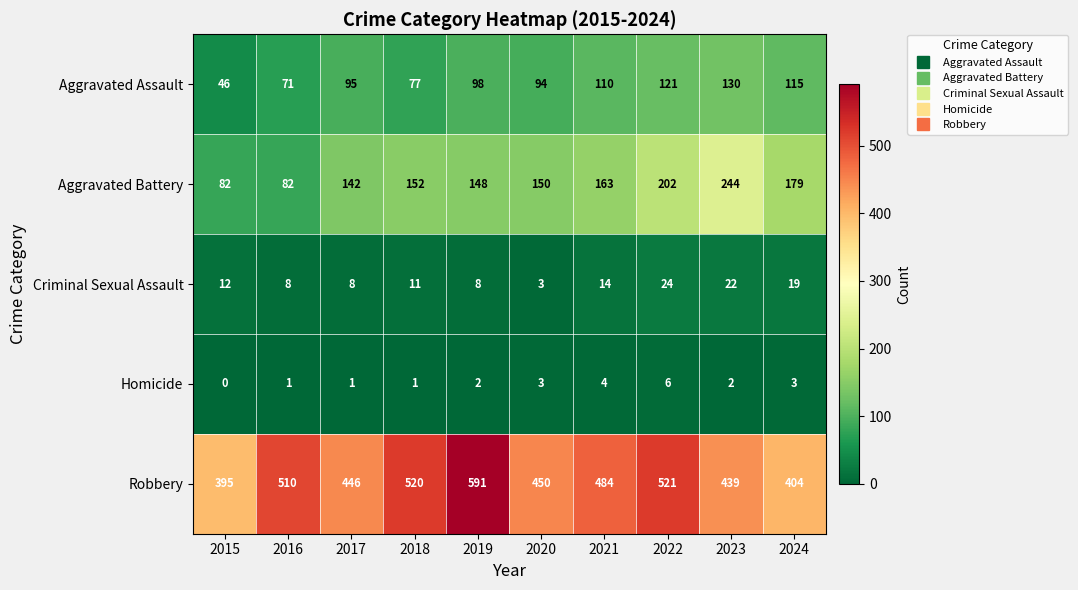

What is the difference between the highest and lowest values at 2015?

395